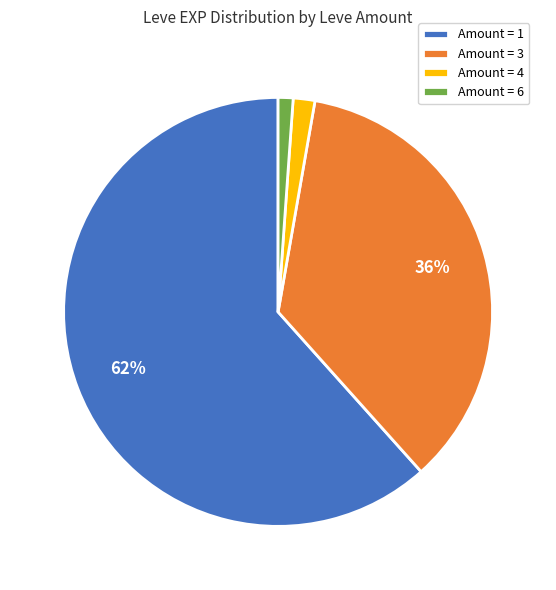

Do Amount = 3 and Amount = 1 together represent more than half of the pie?

Yes